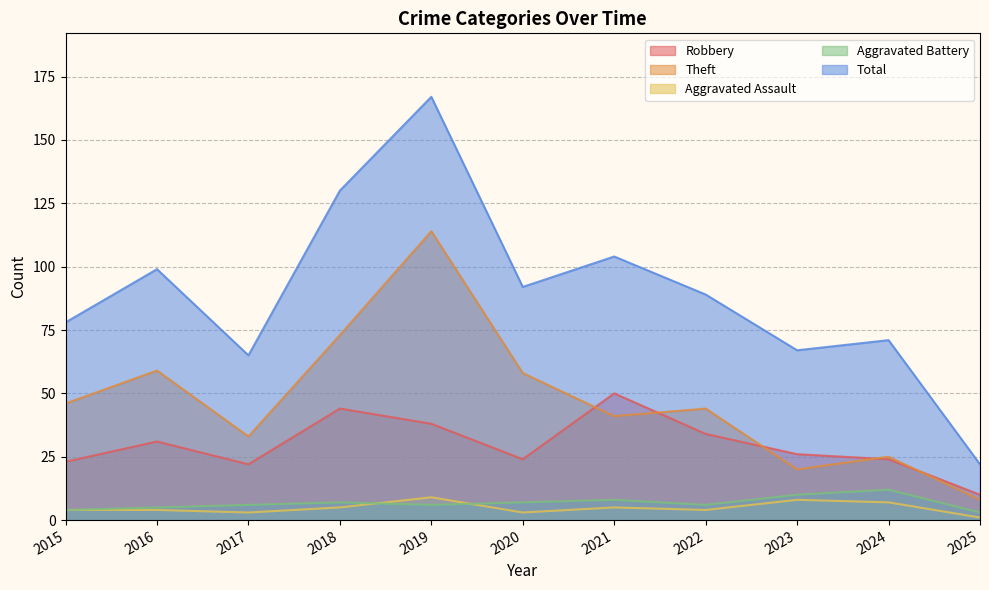

List the labels in order of Theft value, smallest first.

2025, 2023, 2024, 2017, 2021, 2022, 2015, 2020, 2016, 2018, 2019